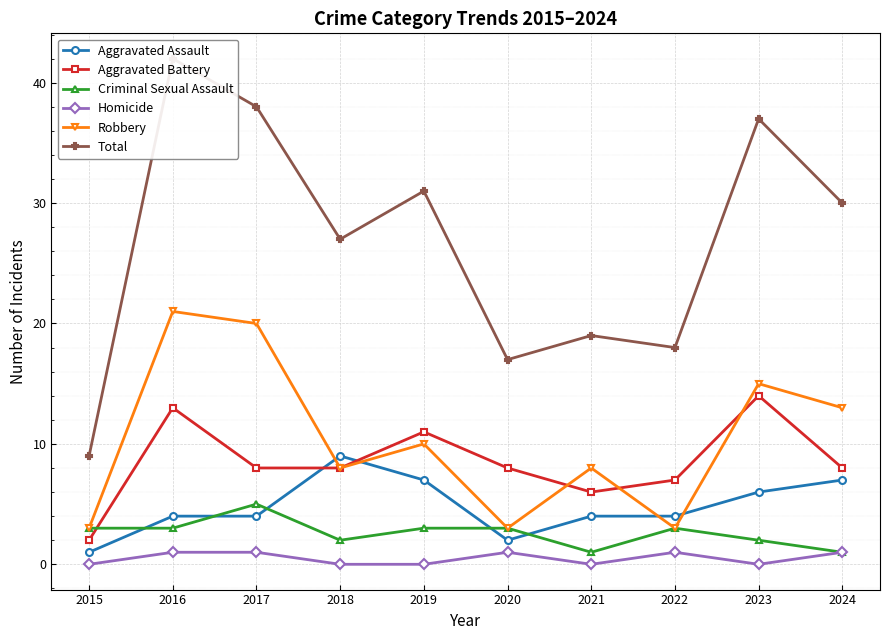

Which series has the widest spread of values?

Total